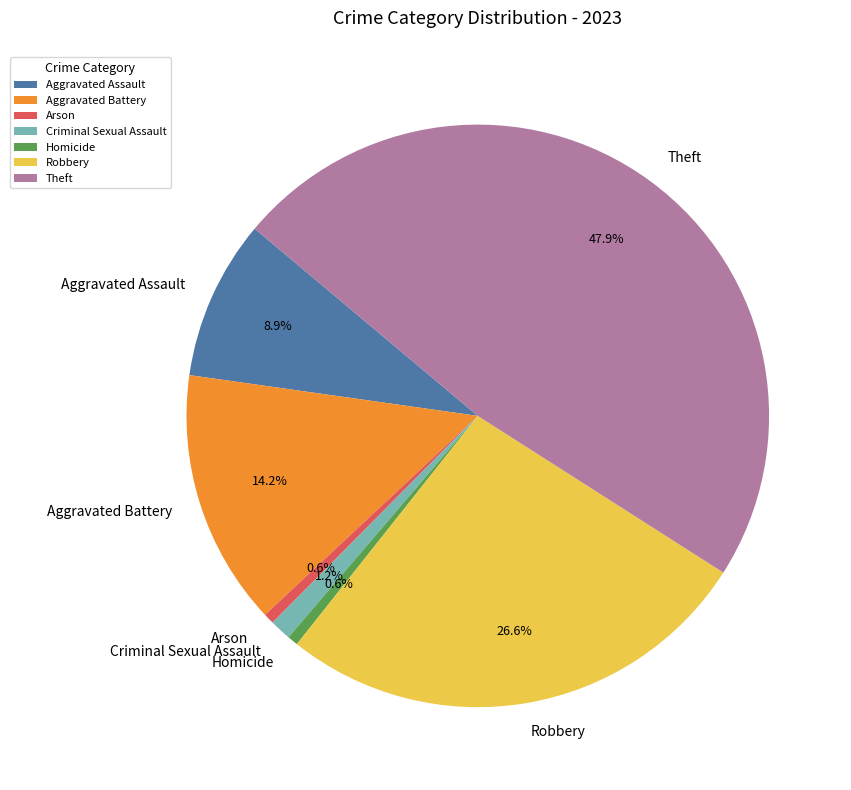

To the nearest percent, what is the average slice percentage?

14%